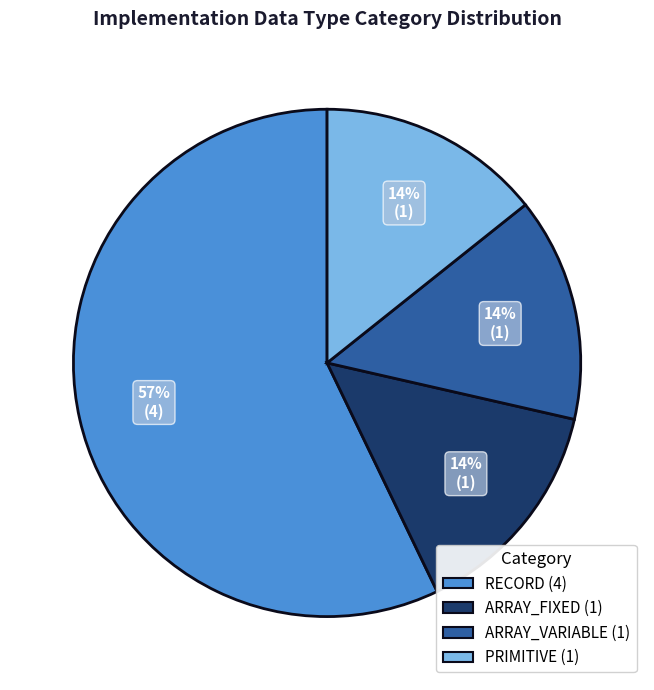

Count the number of slices in the pie.

4